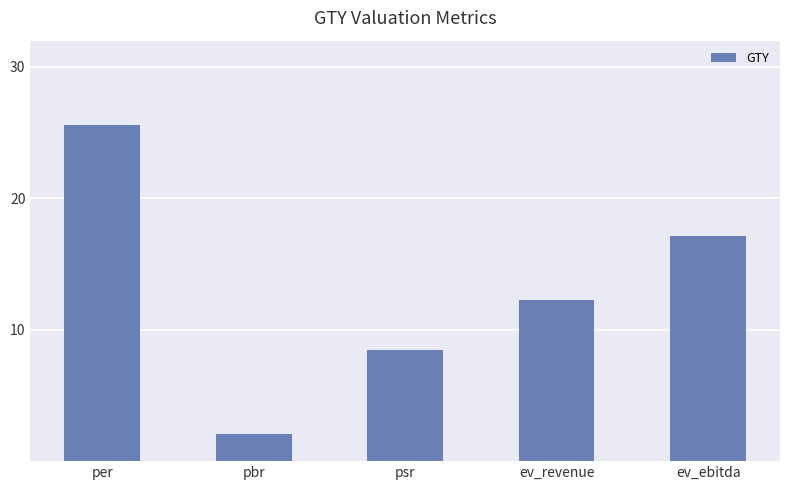

Which category has the lowest value across all series?

pbr